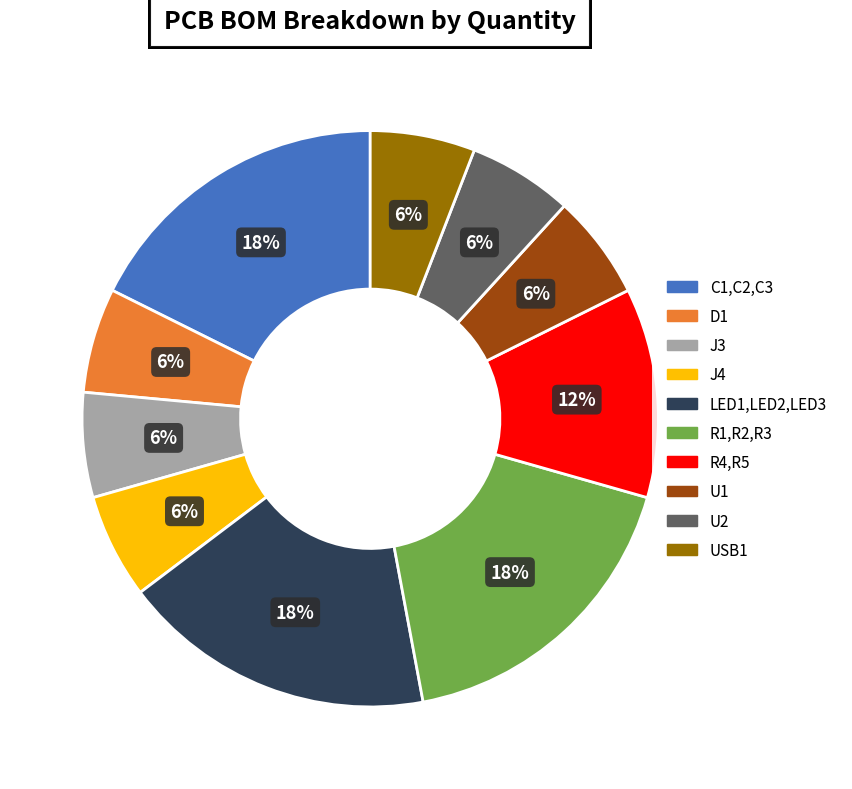

Approximately how many times larger is the value at R4,R5 compared to J4?

2.0